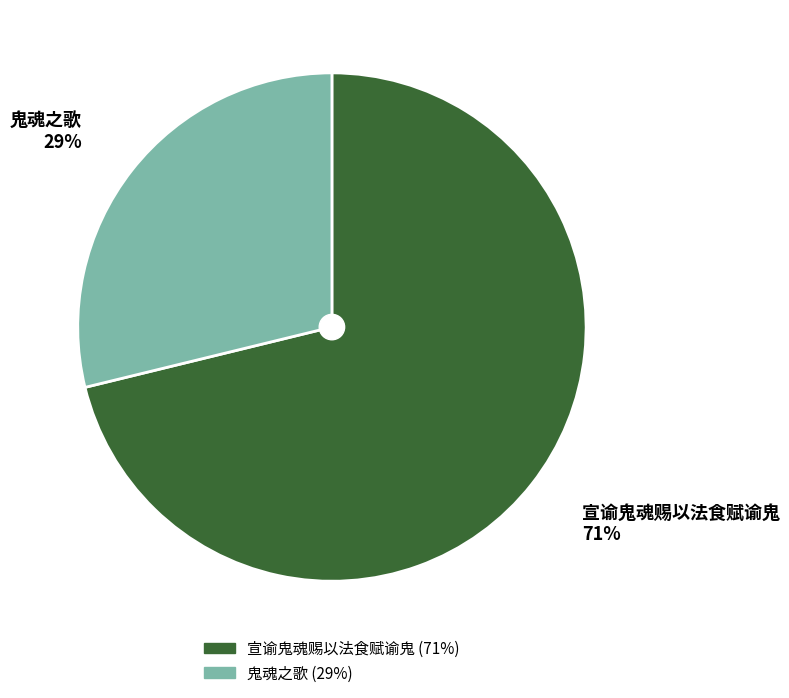

What is the ratio of the value at 鬼魂之歌 to the value at 宣谕鬼魂赐以法食赋谕鬼?

0.4